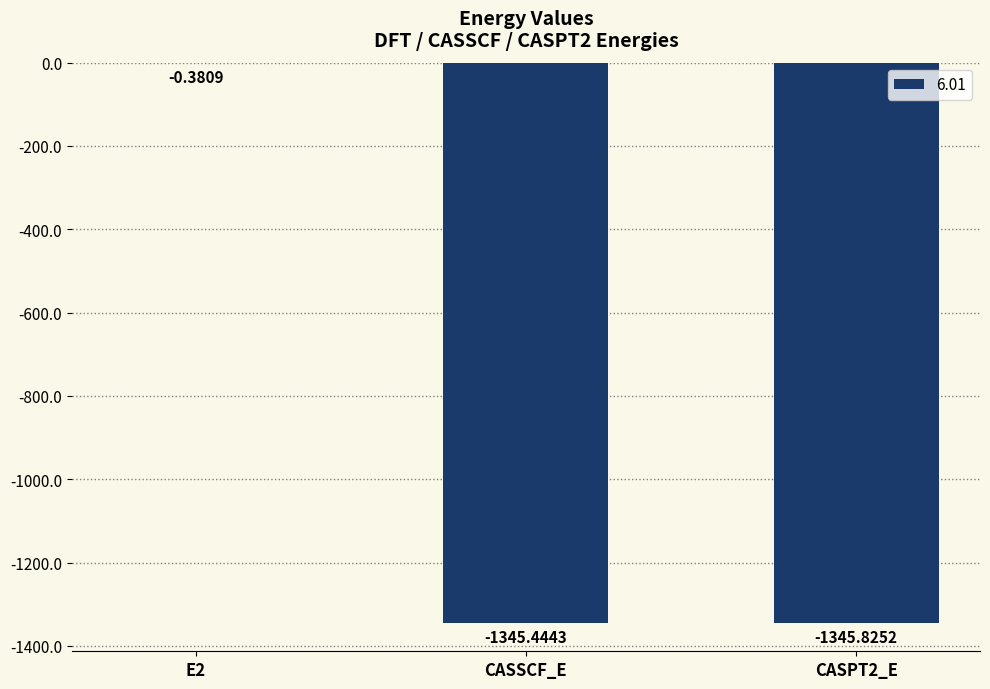

What is the change in value from E2 to CASPT2_E?

-1345.4